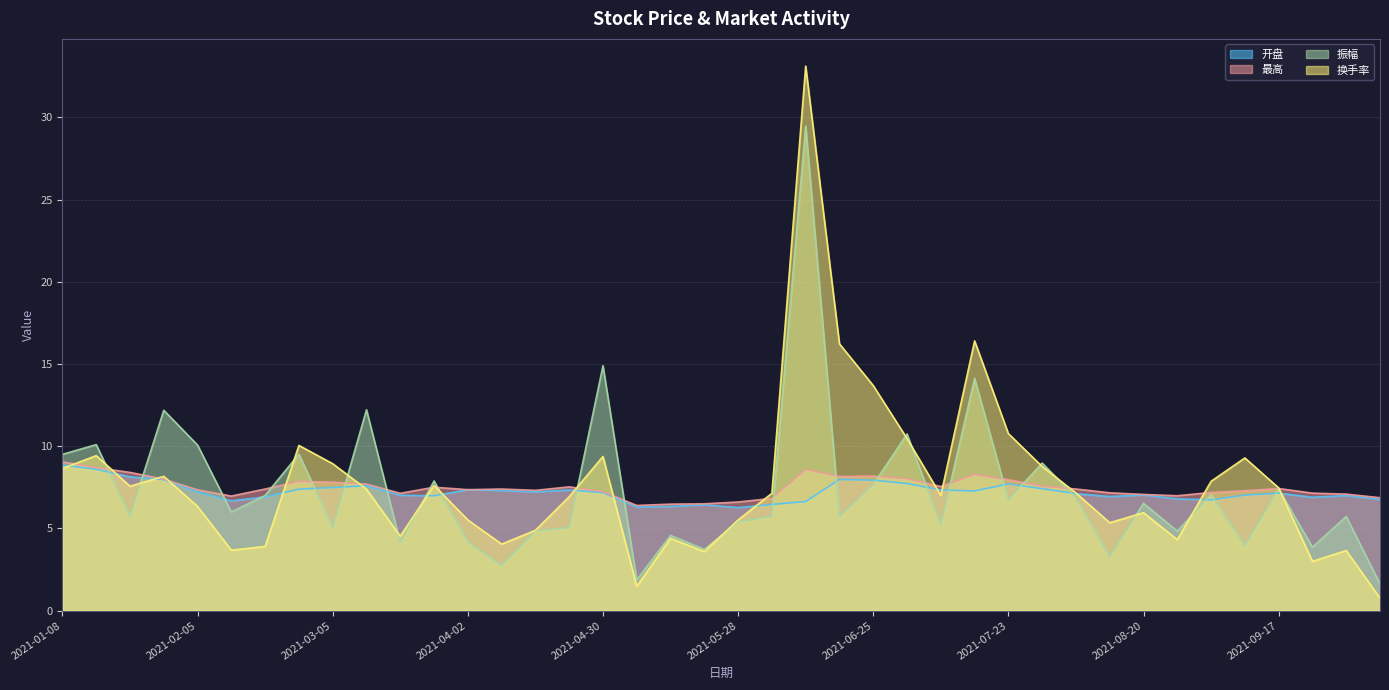

True or false: 开盘 has more than 0 interior local peaks.

True